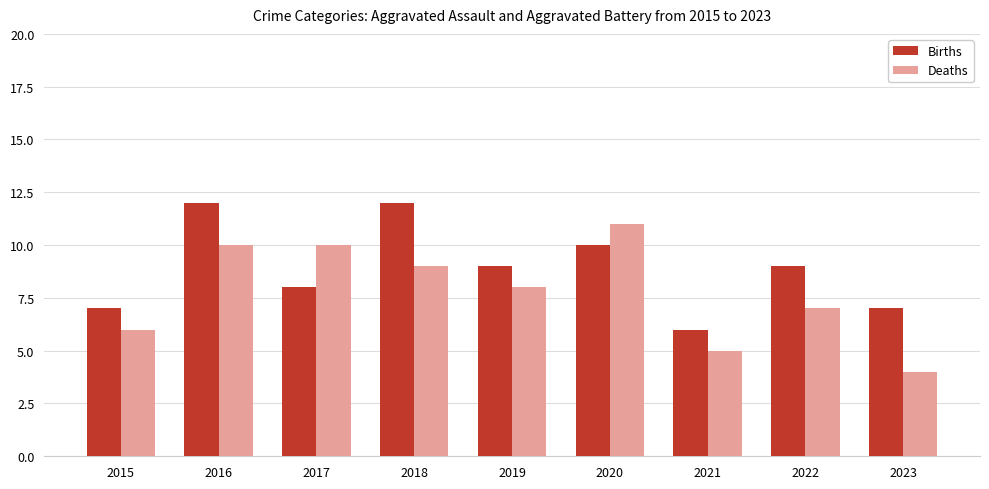

What is the value of the Births bar at the 2nd from the left?

12